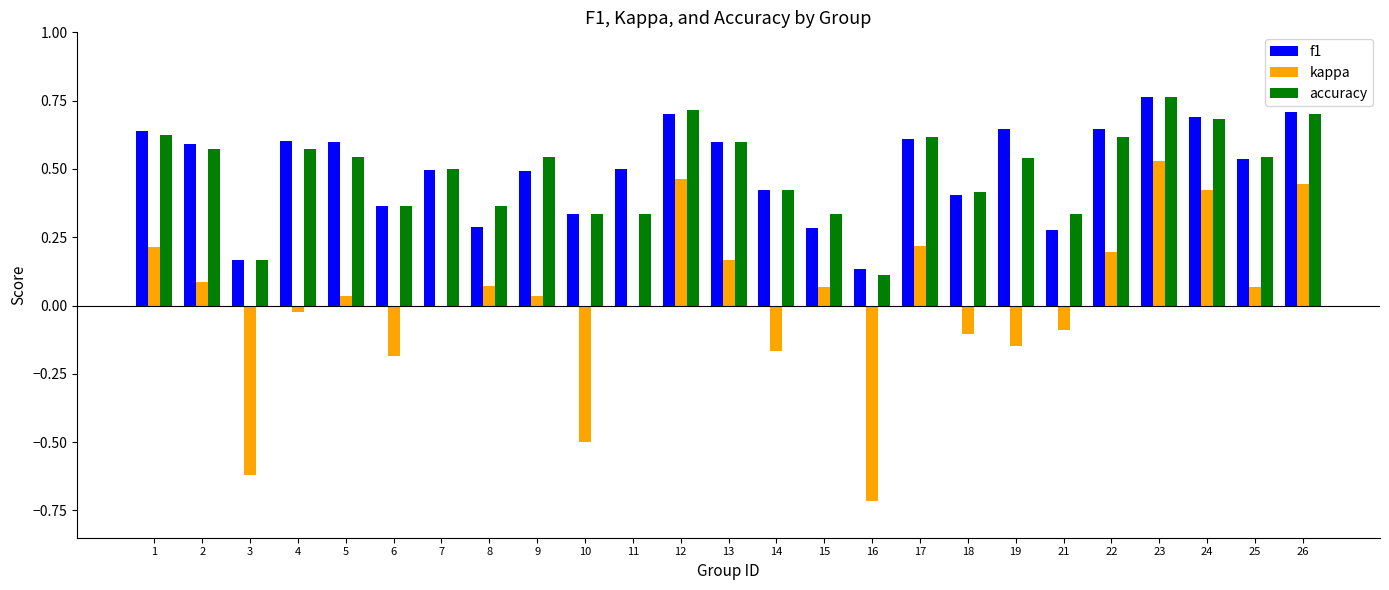

What is the sum of the accuracy values at 10 and 26?

1.0